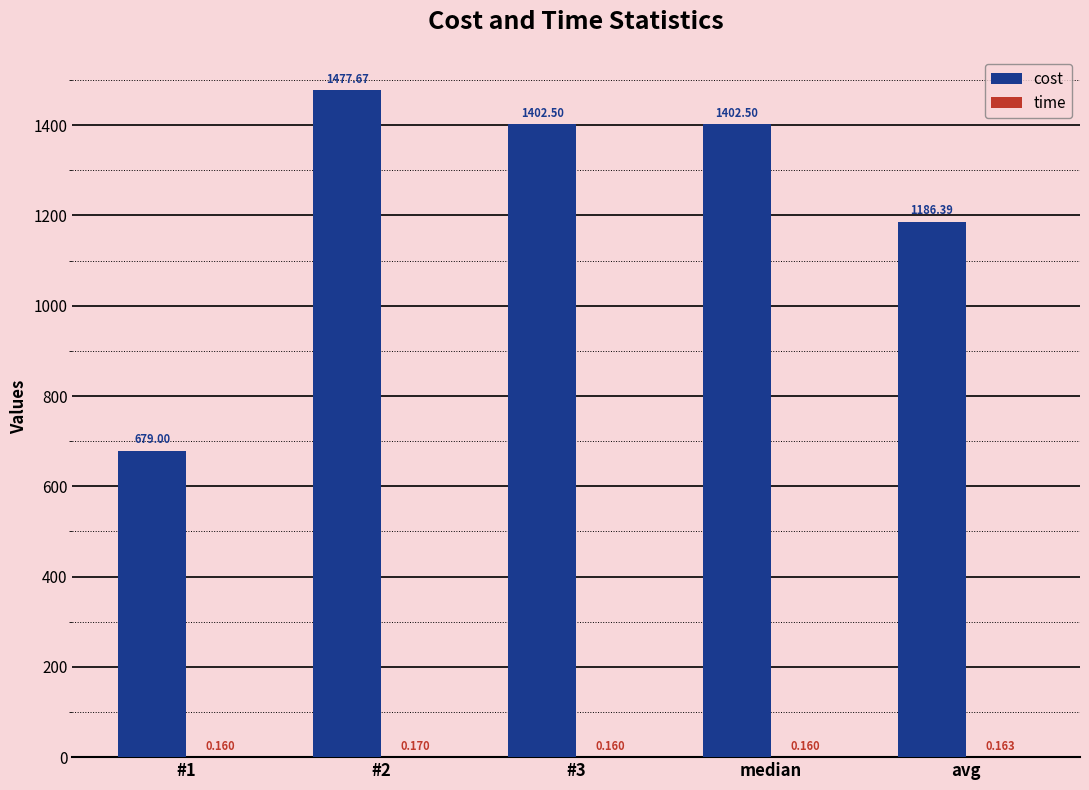

Are the bars horizontal?

No